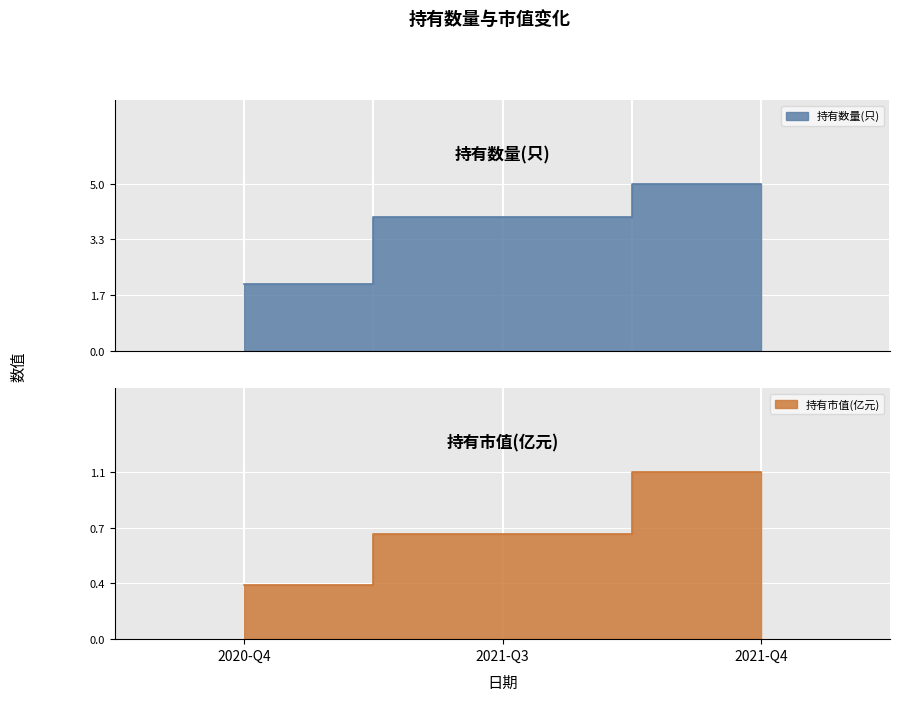

What is the total value across all series at 2021-Q3?

4.7